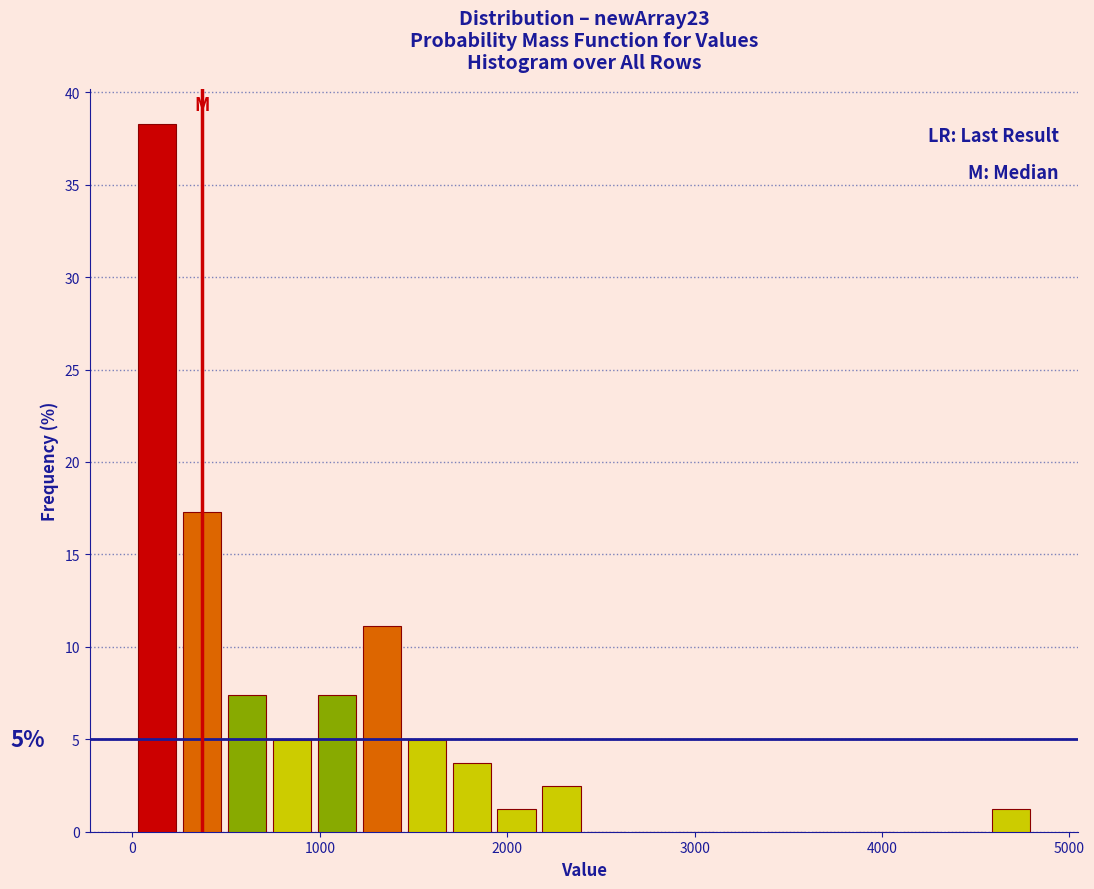

Read against the x-axis, roughly where is the centre of the tallest bar?

100